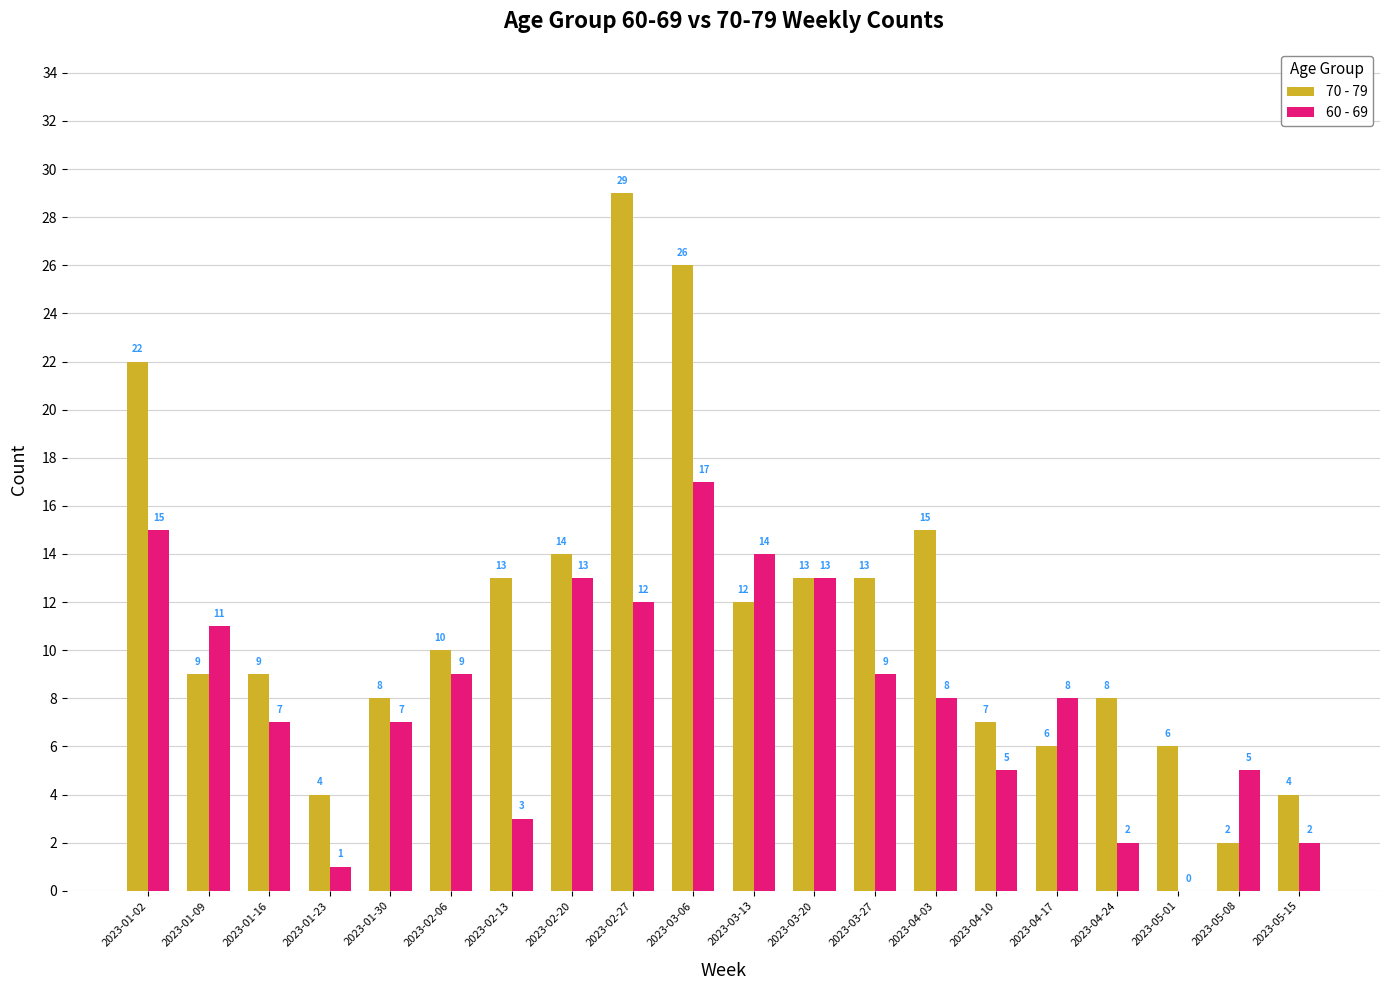

Reading left to right, what are all the values shown in this chart?

70 - 79: 22	9	9	4	8	10	13	14	29	26	12	13	13	15	7	6	8	6	2	4
60 - 69: 15	11	7	1	7	9	3	13	12	17	14	13	9	8	5	8	2	0	5	2